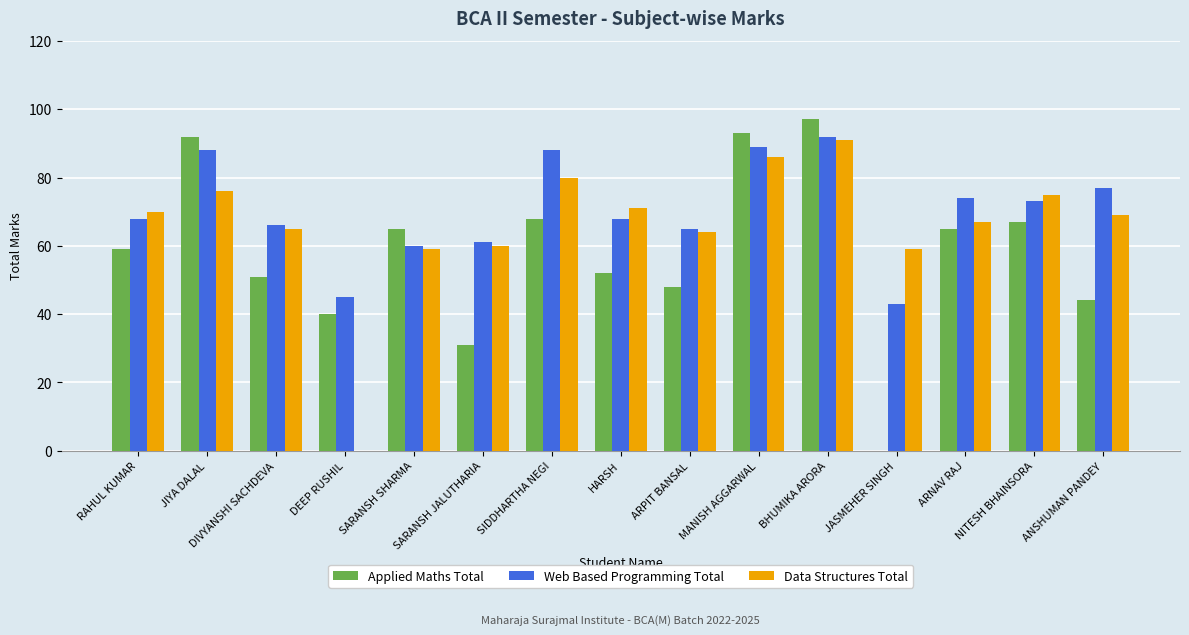

How many distinct data groups are displayed?

3